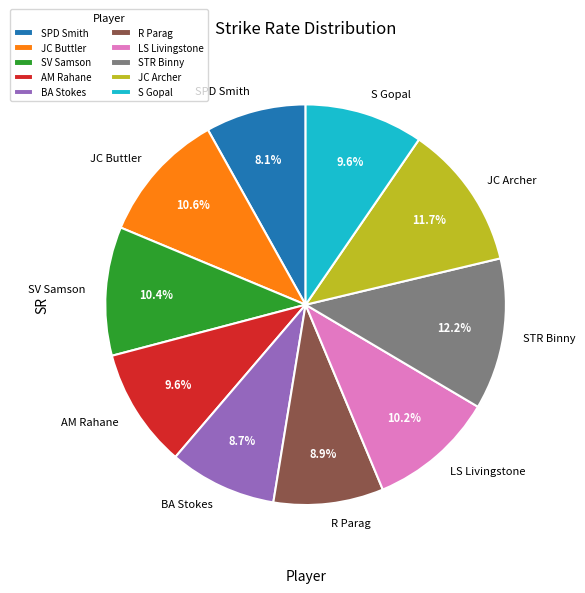

To the nearest percent, what is the difference between the largest and smallest slice percentages?

4%